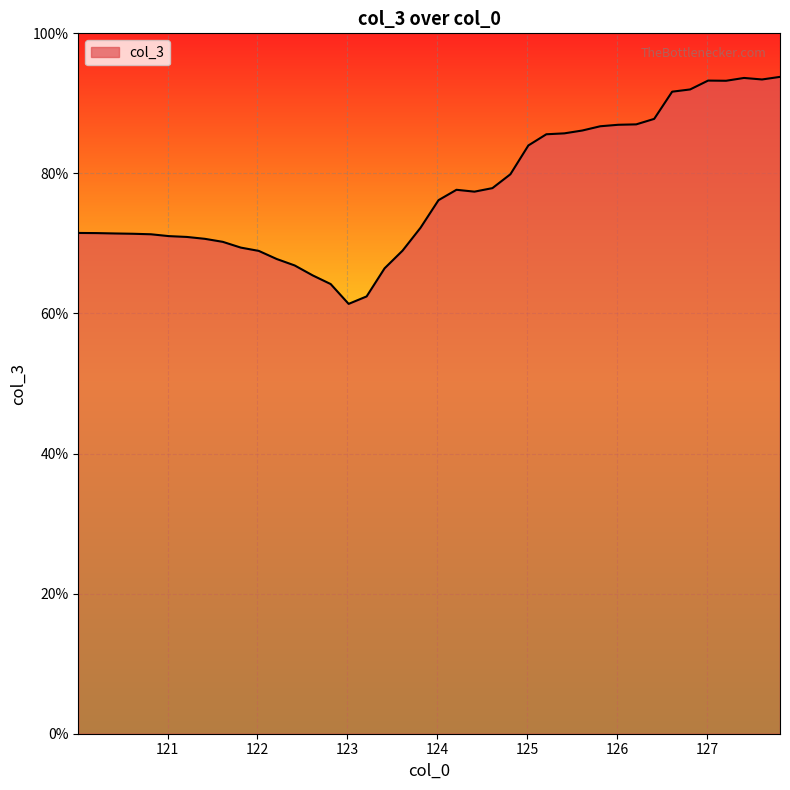

What is the smallest value displayed?

61.4